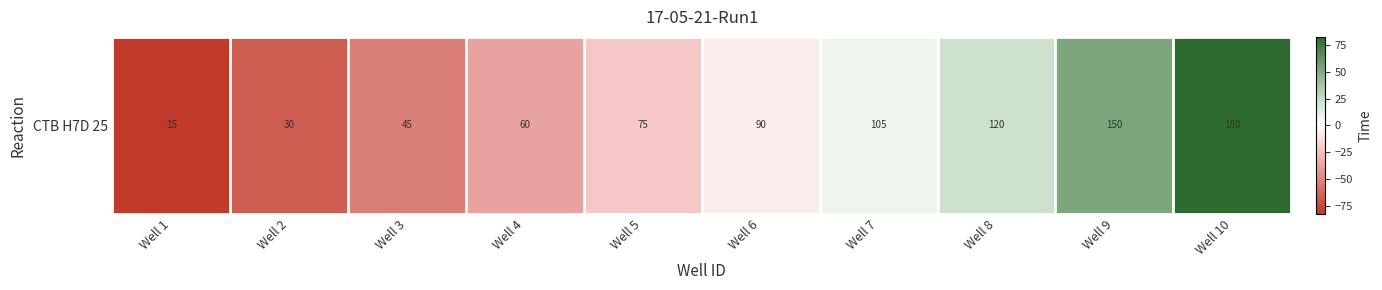

The value at Well 7 is 10.4. True or false?

False